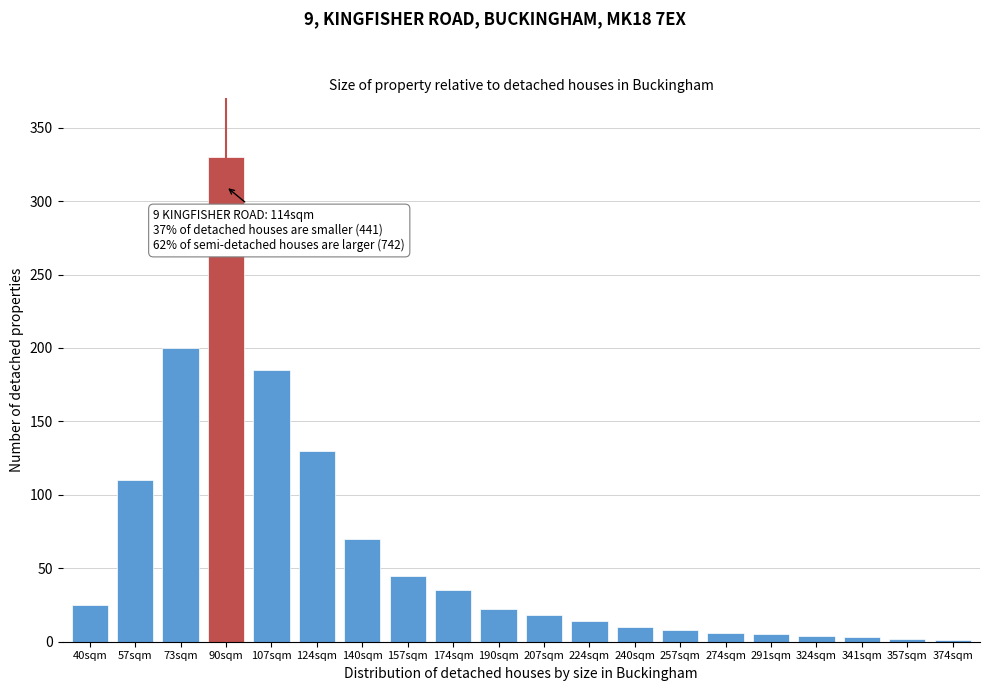

At which label is the value closest to 165?

107sqm